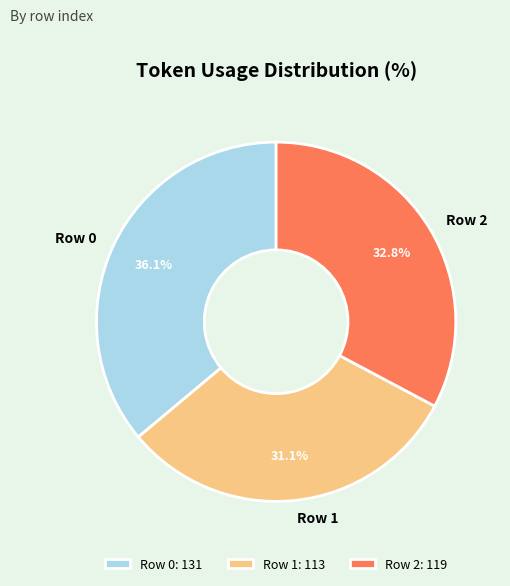

Which has a higher value, Row 1 or Row 2?

Row 2